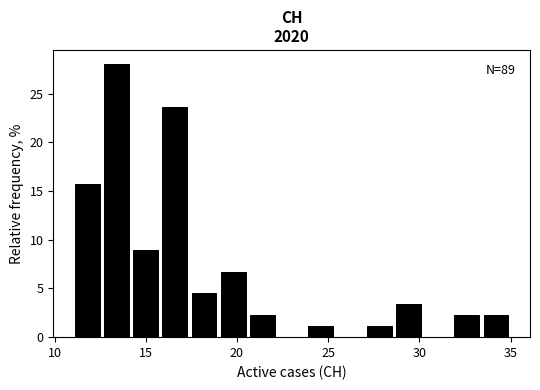

Read against the x-axis, roughly where is the centre of the tallest bar?

13.5